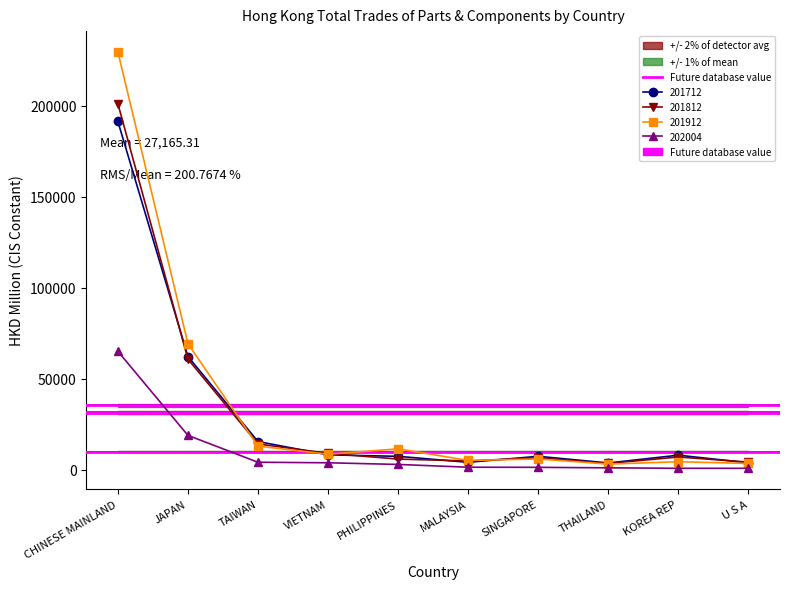

What is the sum of the 201812 values at U S A and JAPAN?

65156.2